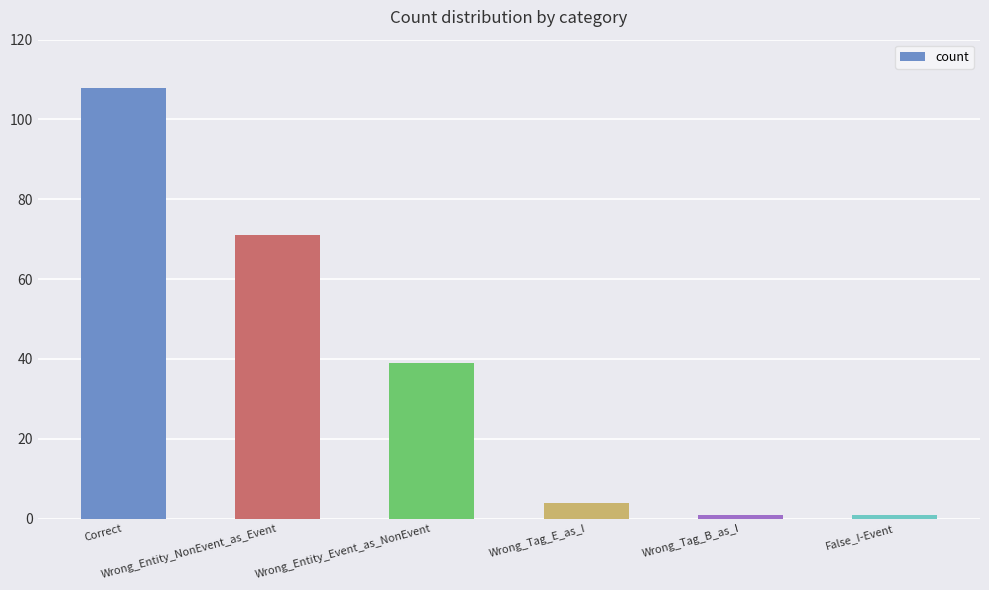

How many data points are less than 39?

3